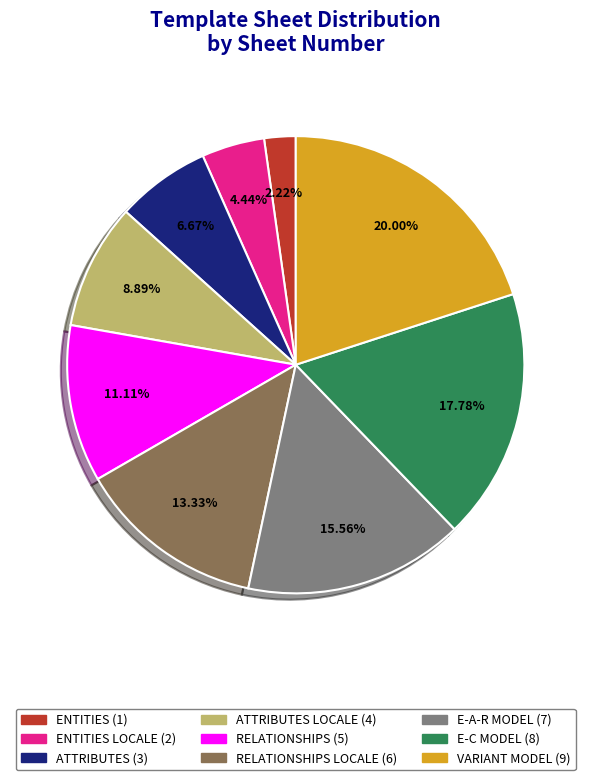

Is there any slice that represents more than half of the pie?

No